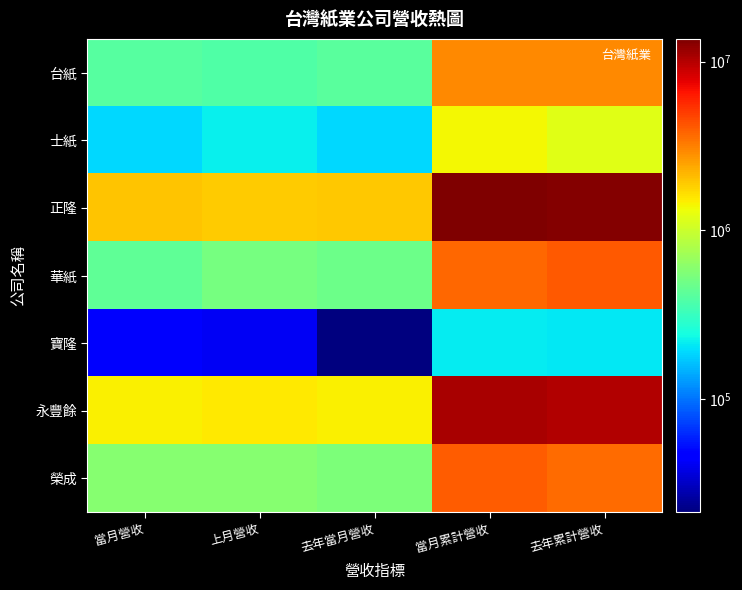

What is the difference between the highest and lowest values at 當月營收?

1951049